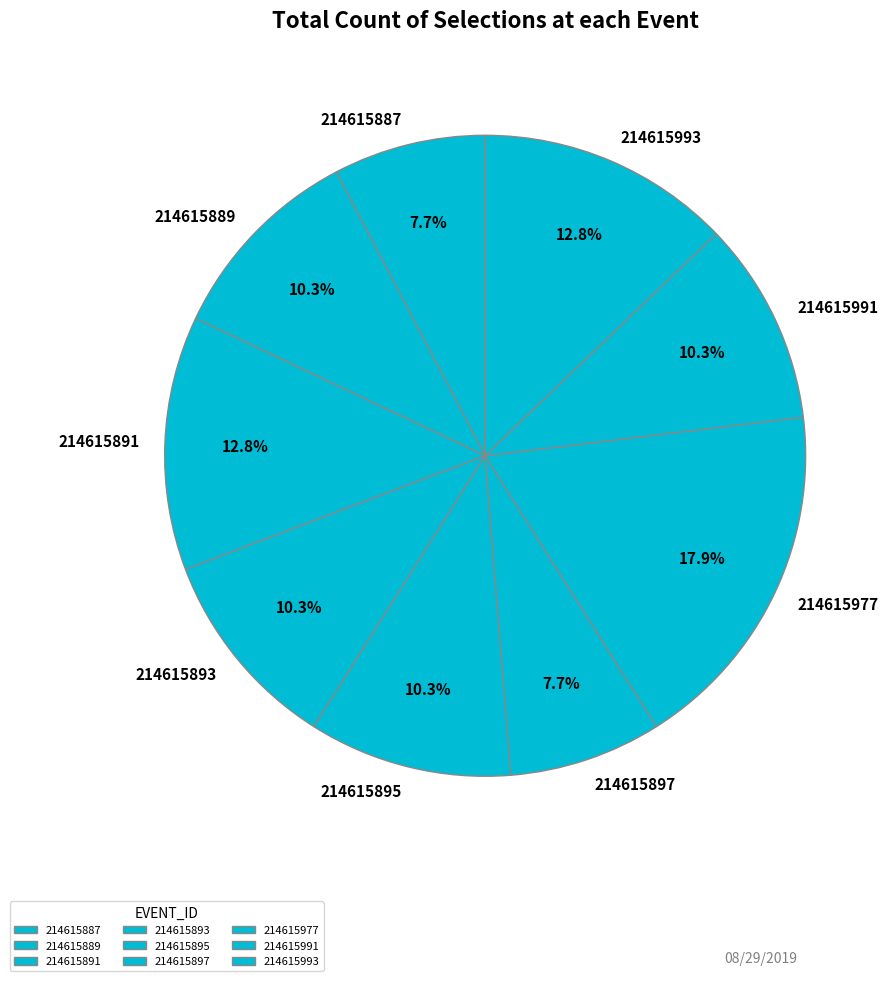

Is there a majority slice in this chart?

No